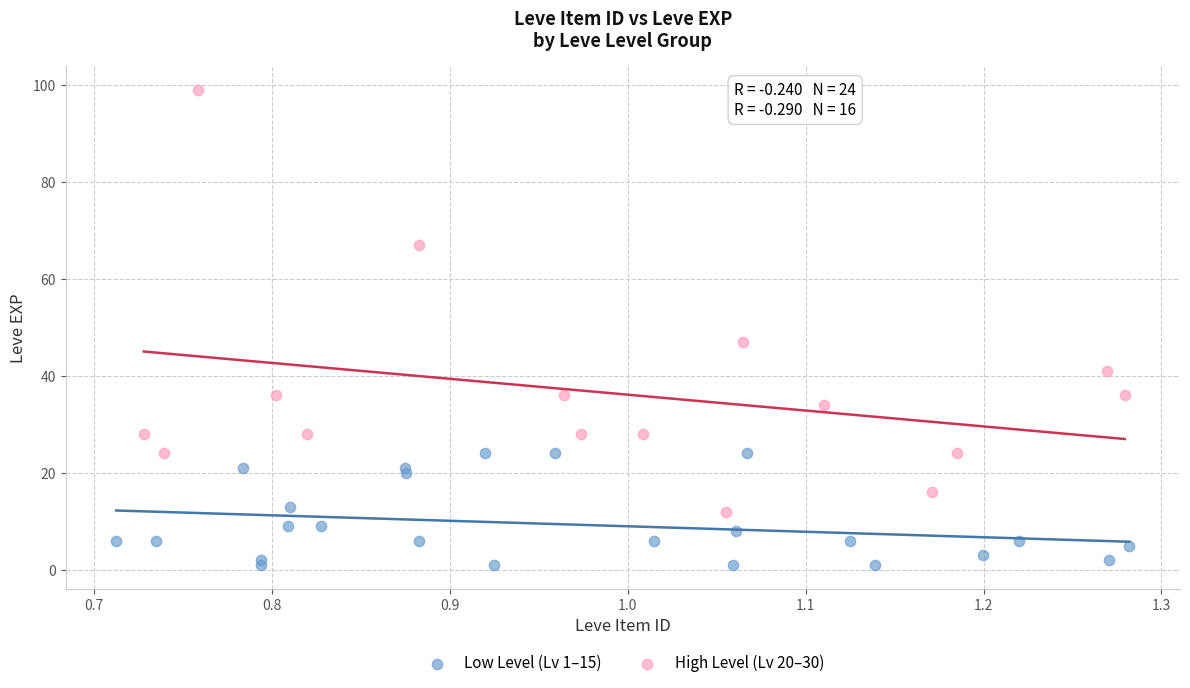

Which series contains the lowest Y value?

Low Level (Lv 1–15)